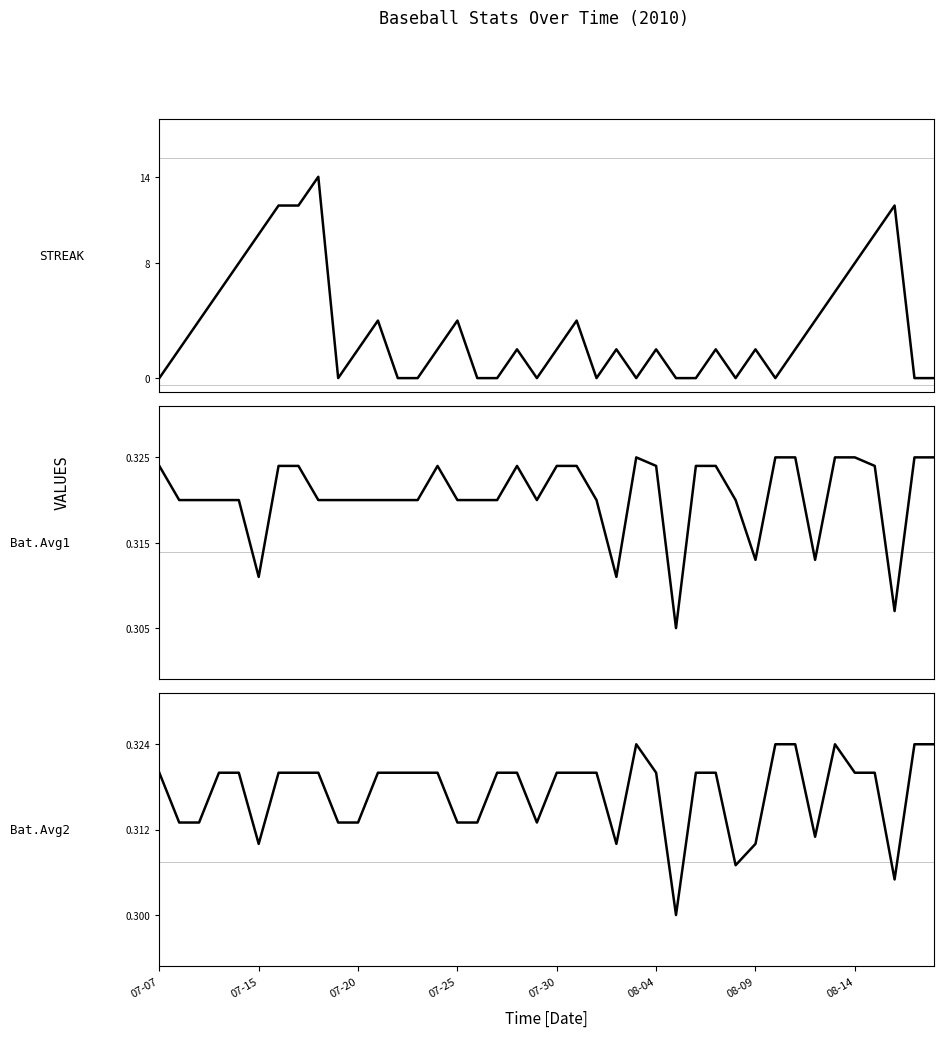

Between which two adjacent categories do Batting Average2 and Streak first intersect?

07-07 and 07-15